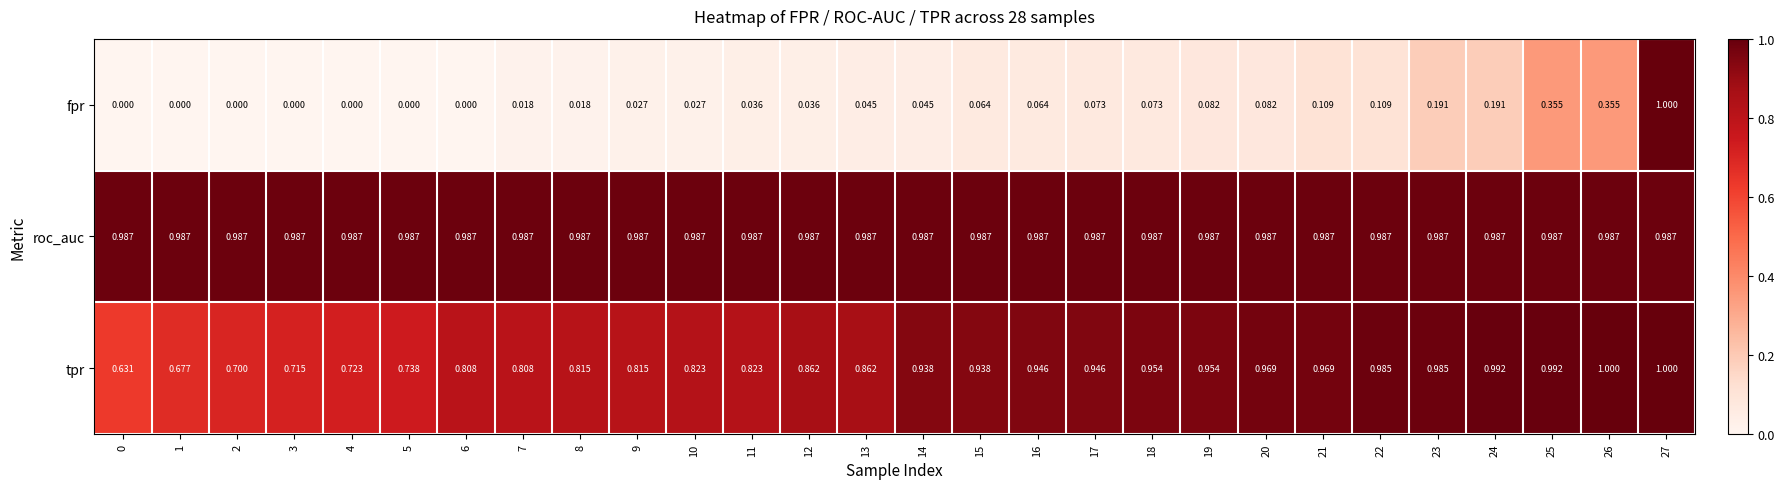

Which series has the largest total across all categories?

roc_auc